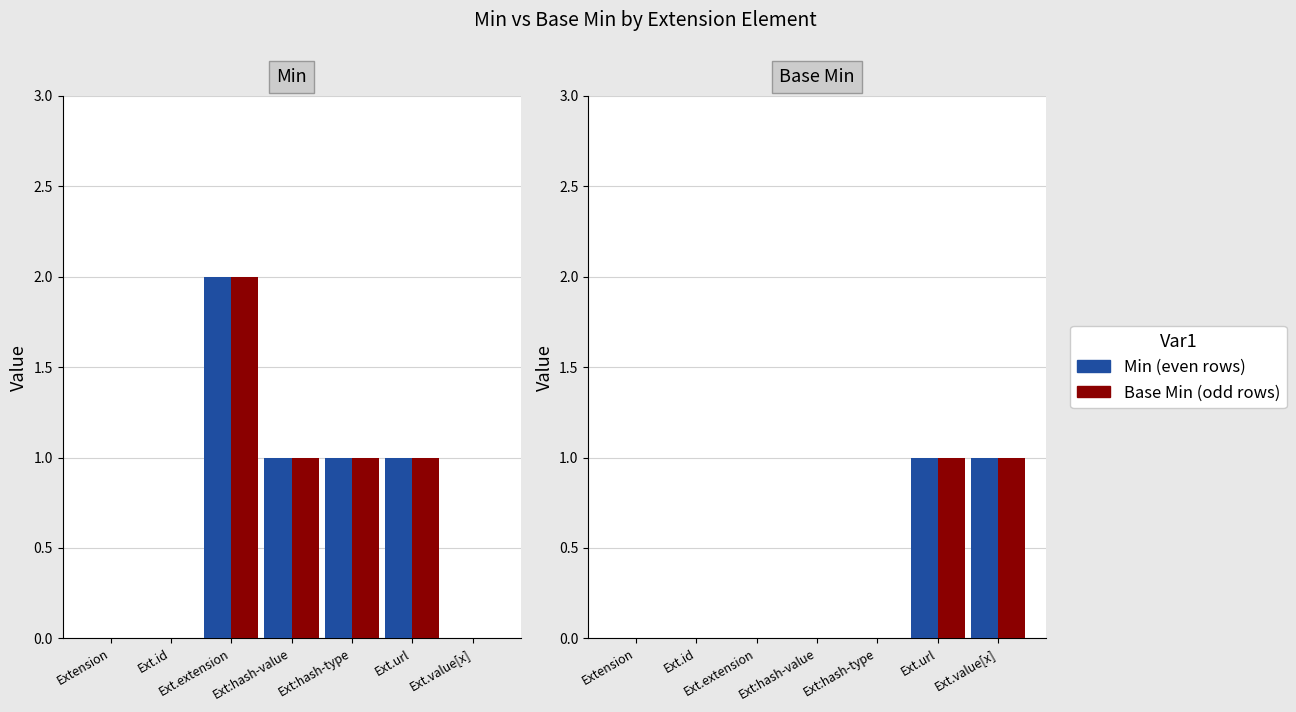

What is the label of the 4th bar from the left?

Ext:hash-value